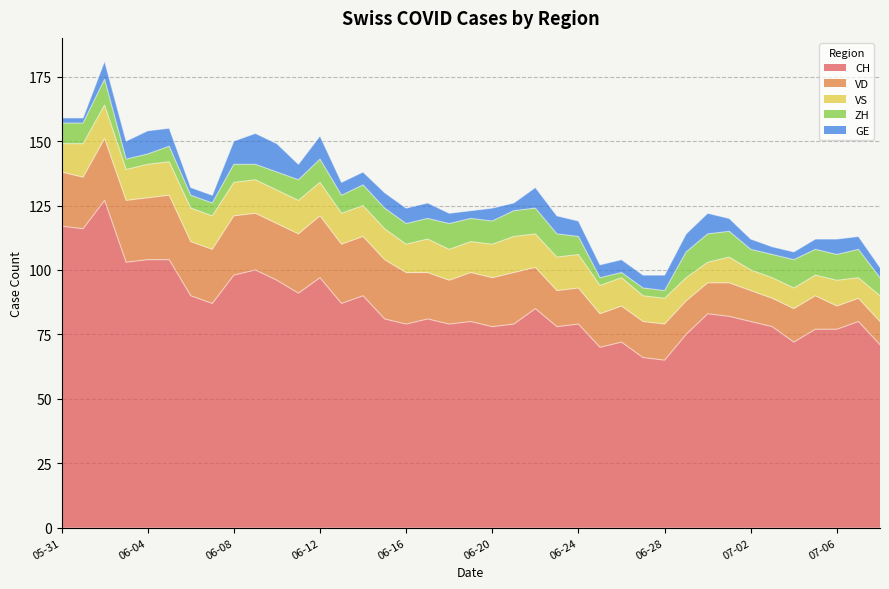

What is the greatest value displayed?

127